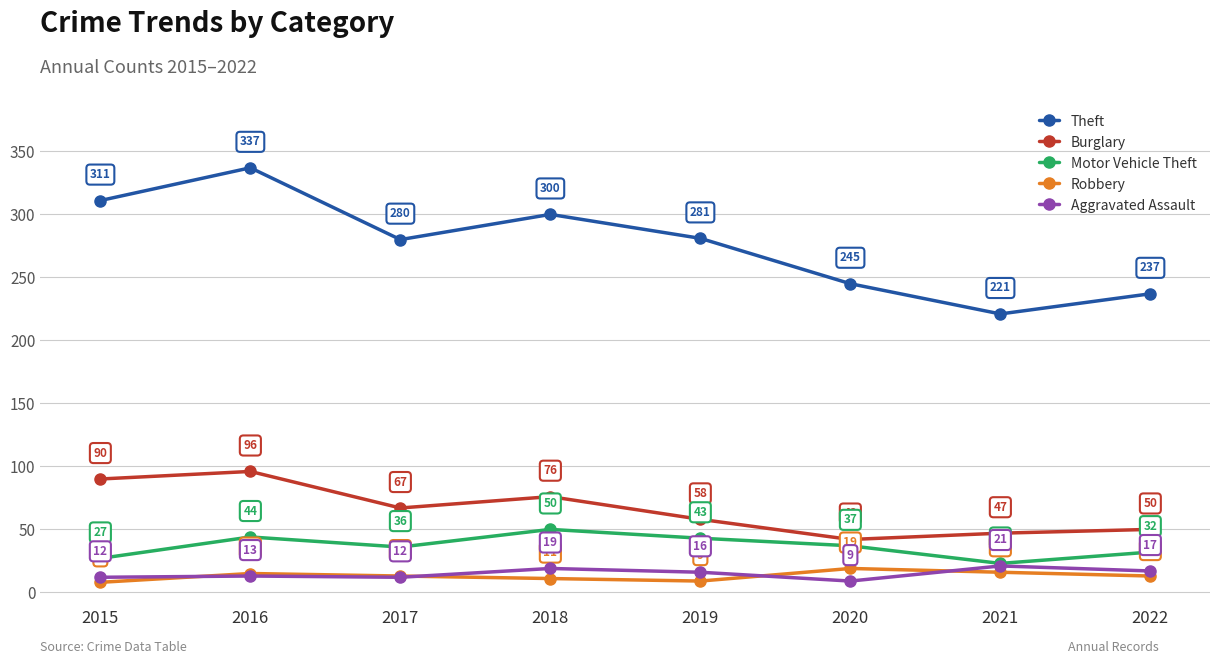

What is the highest value of the Motor Vehicle Theft series?

50